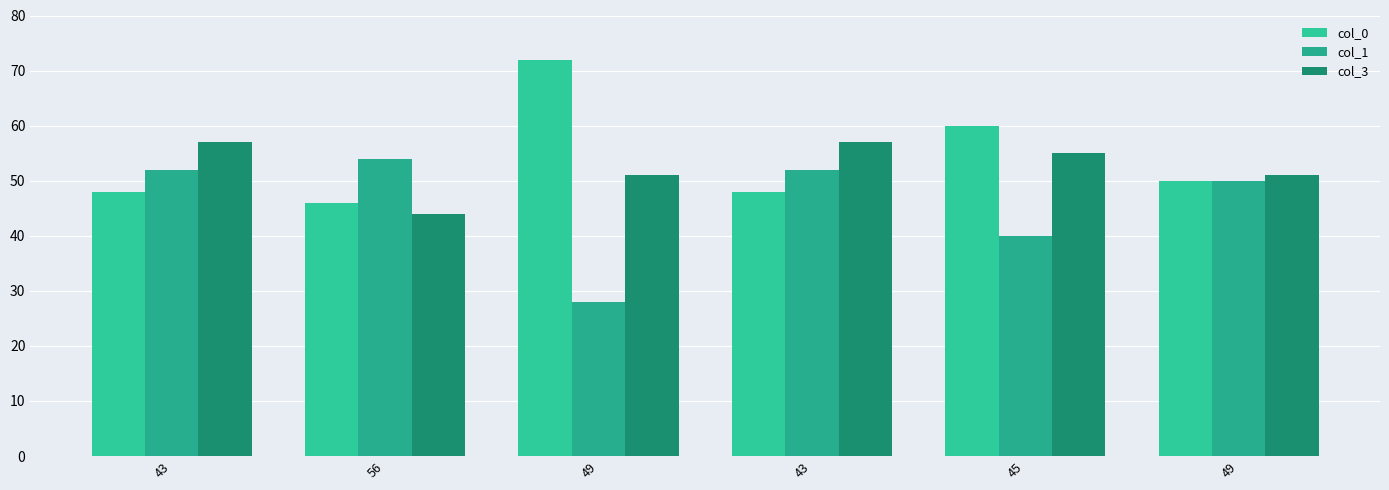

What is the total value across all series at 56?

144